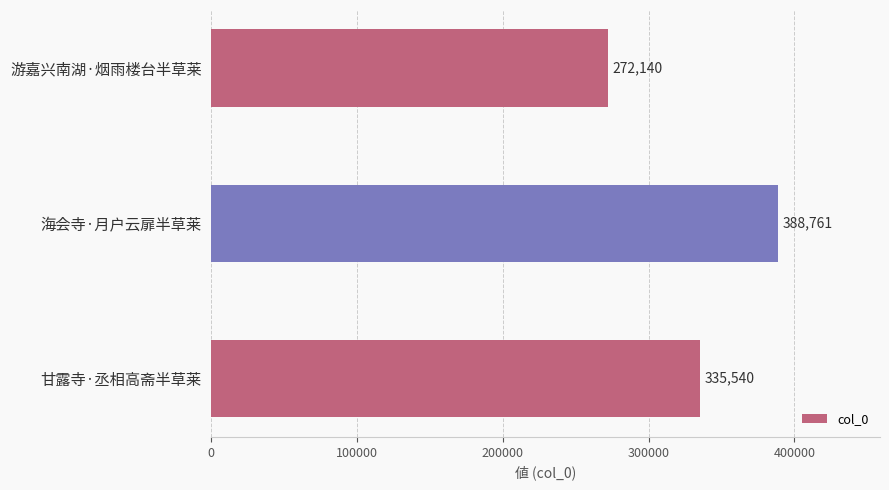

What is the ratio of the value at 甘露寺·丞相高斋半草莱 to the value at 海会寺·月户云扉半草莱?

0.9